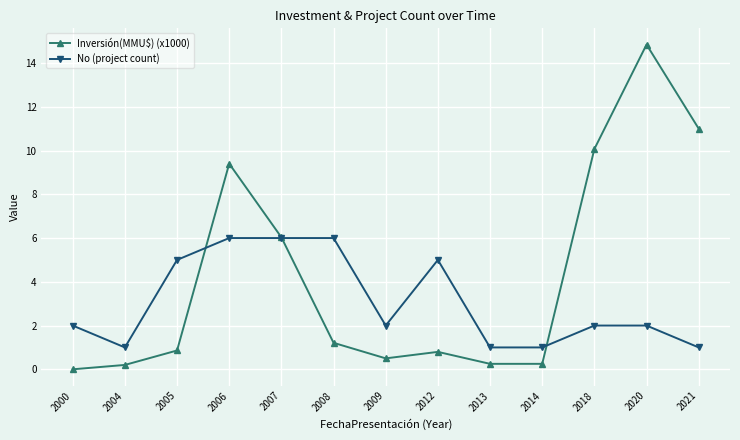

Where is the first local minimum for No (project count)?

2004